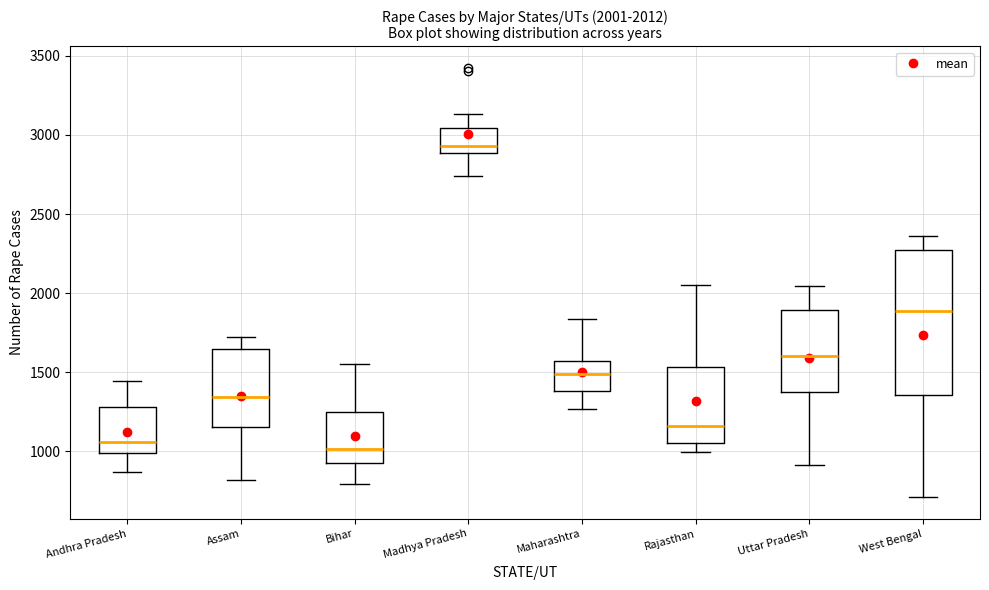

Comparing the boxes themselves (not the whiskers), which one is the tallest?

West Bengal